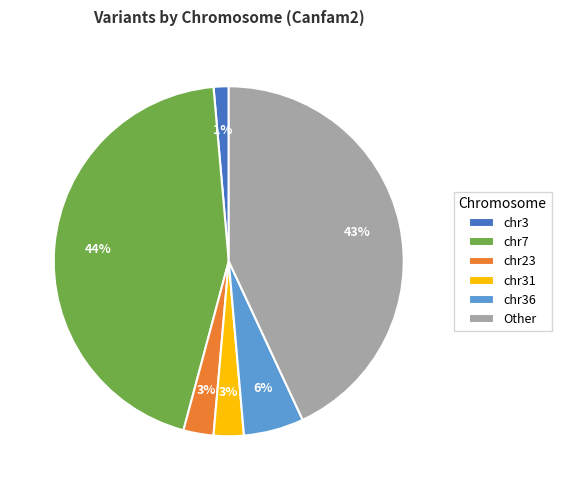

Do chr36 and Other together represent more than half of the pie?

No